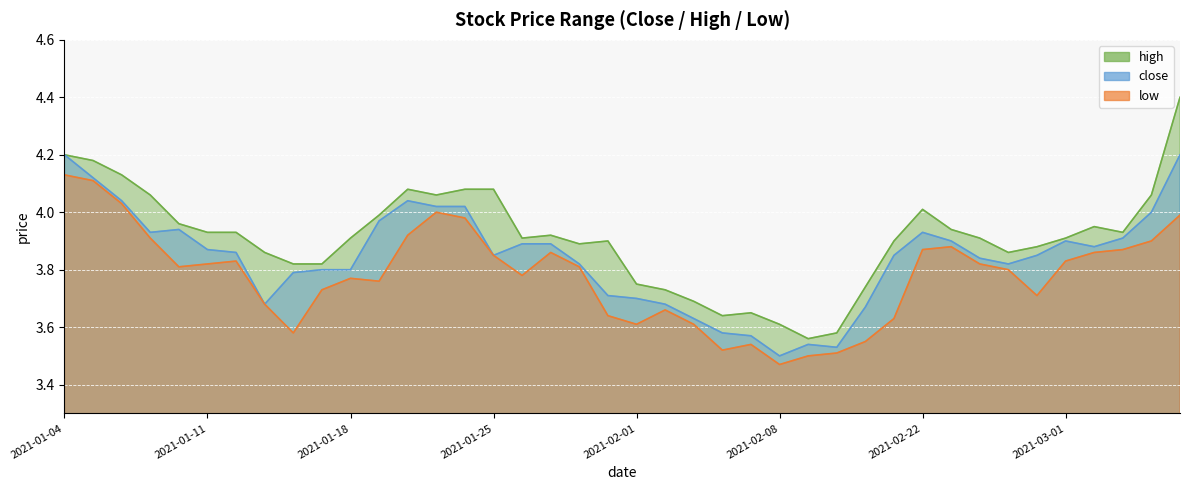

Rank the series by their maximum value, from highest to lowest.

high, close, low